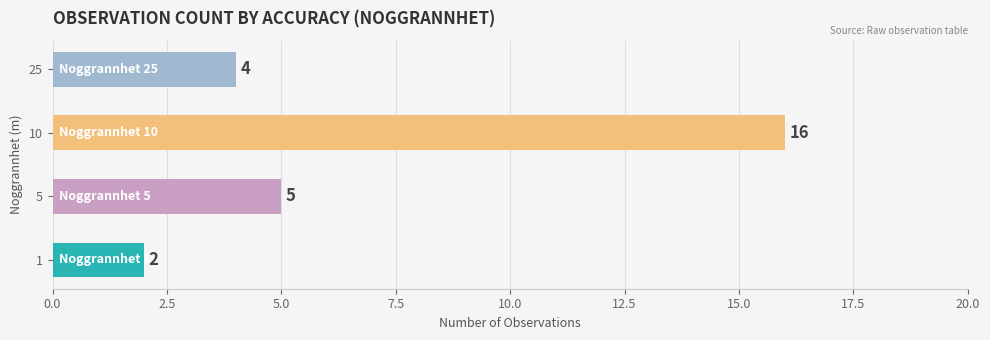

What is the approximate value at 5?

5